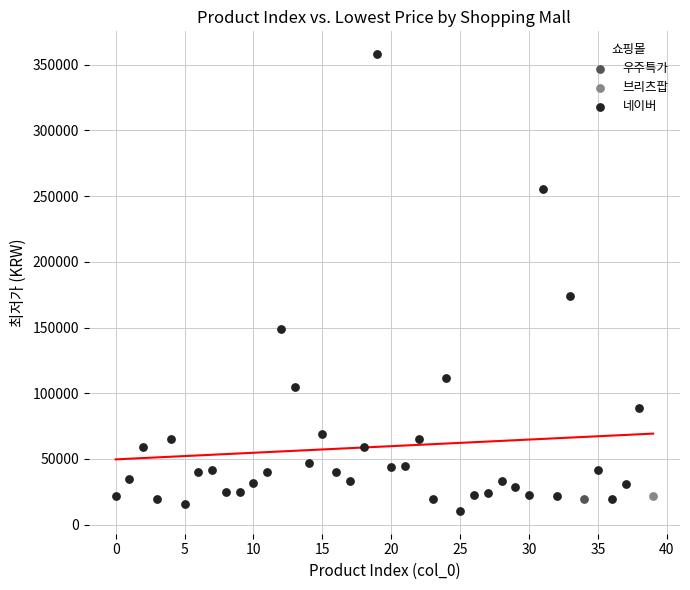

What are all the series names shown in the legend?

우주특가, 브리츠팝, 네이버